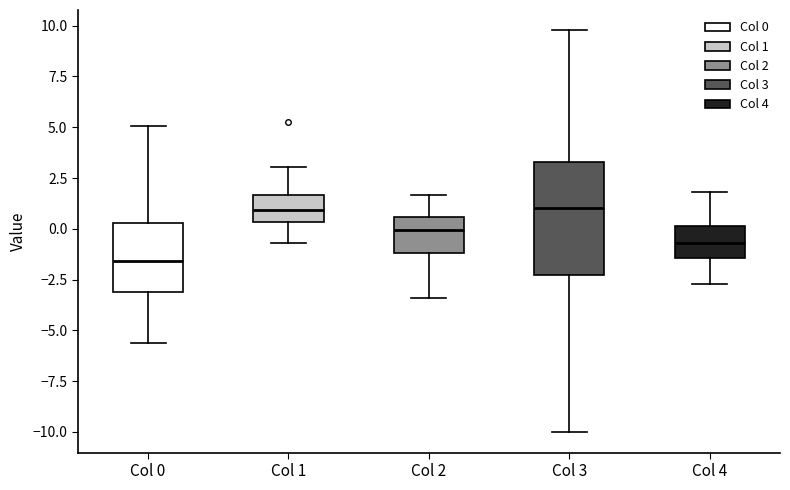

Comparing the boxes themselves (not the whiskers), which one is the tallest?

Col 3